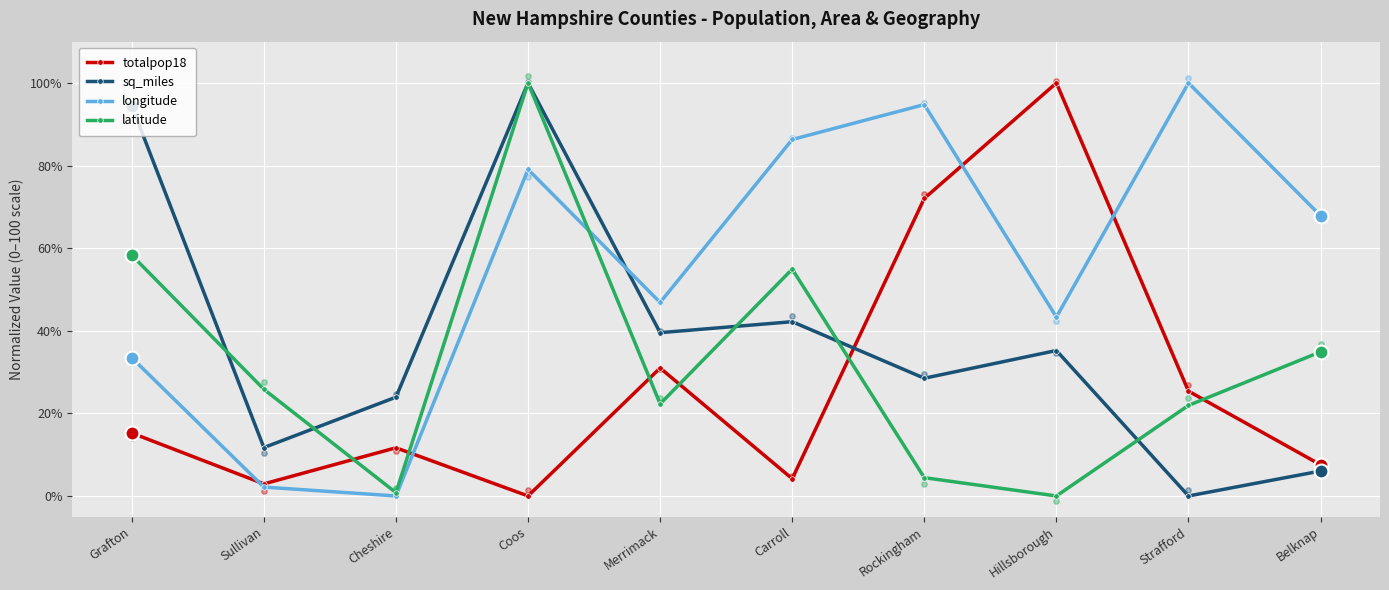

What are all the series names shown in the legend?

totalpop18, sq_miles, longitude, latitude